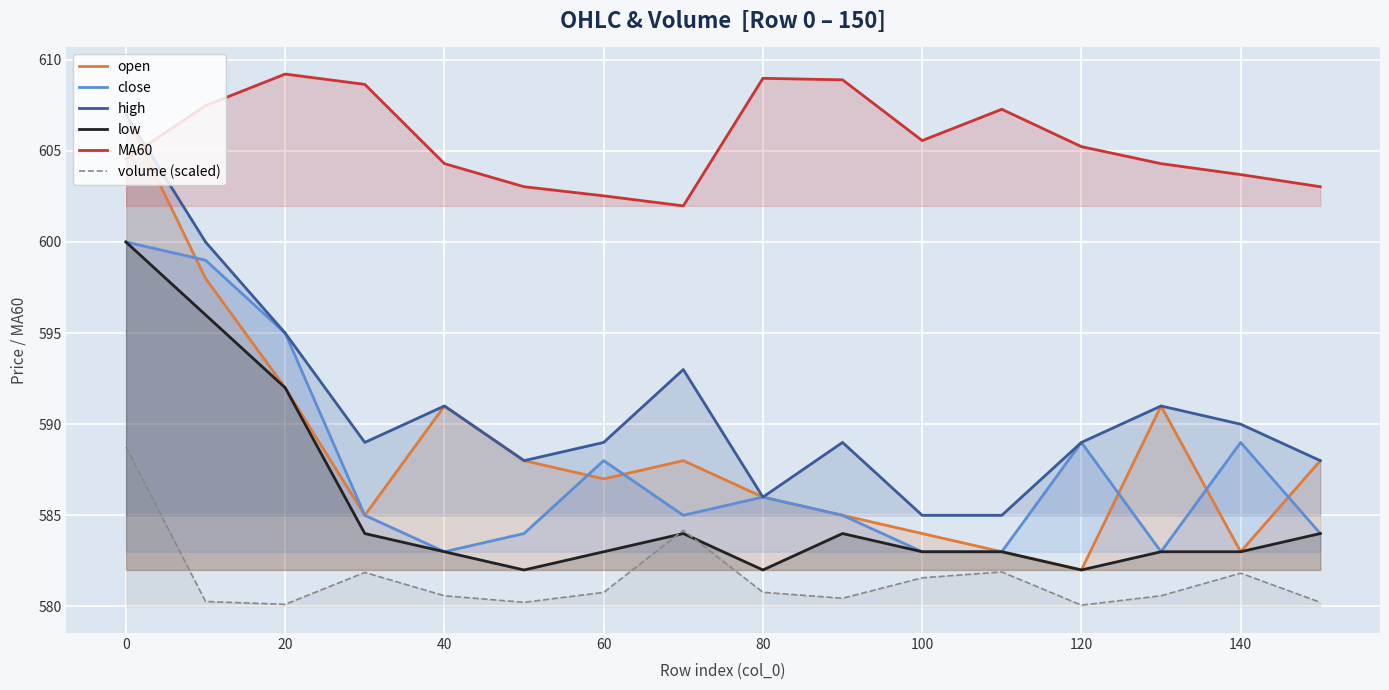

What is the sum of the MA60 values at 60 and 20?

1211.8